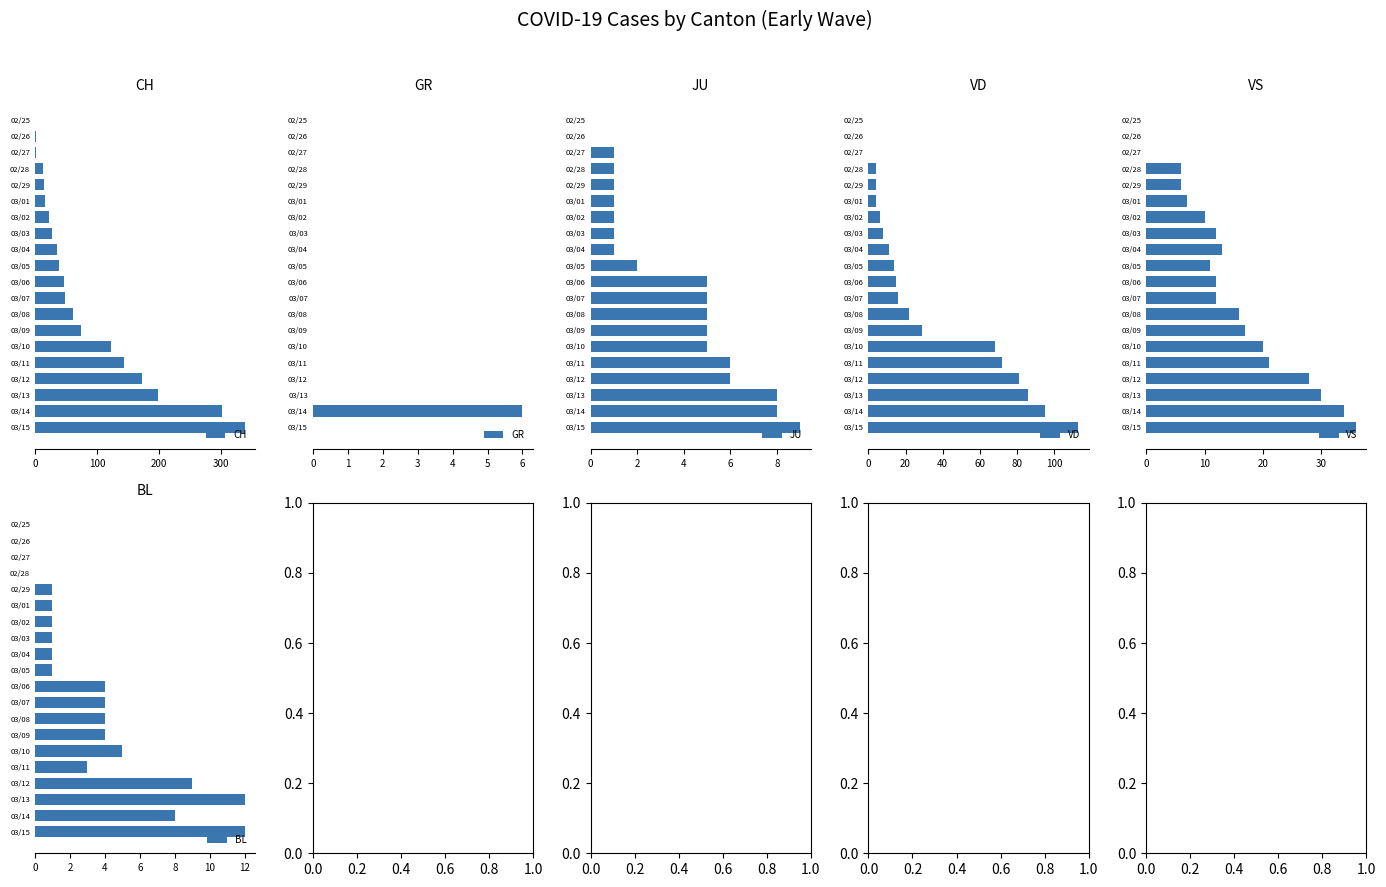

Where is CH nearest to the value 169?

03/12